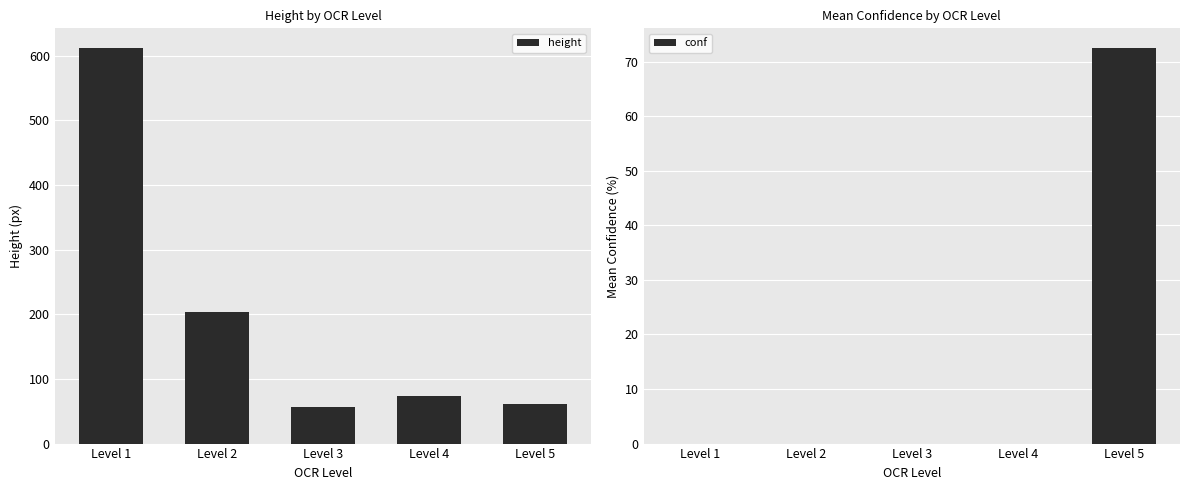

Is the value of height at Level 1 greater than the value of conf at Level 1?

Yes